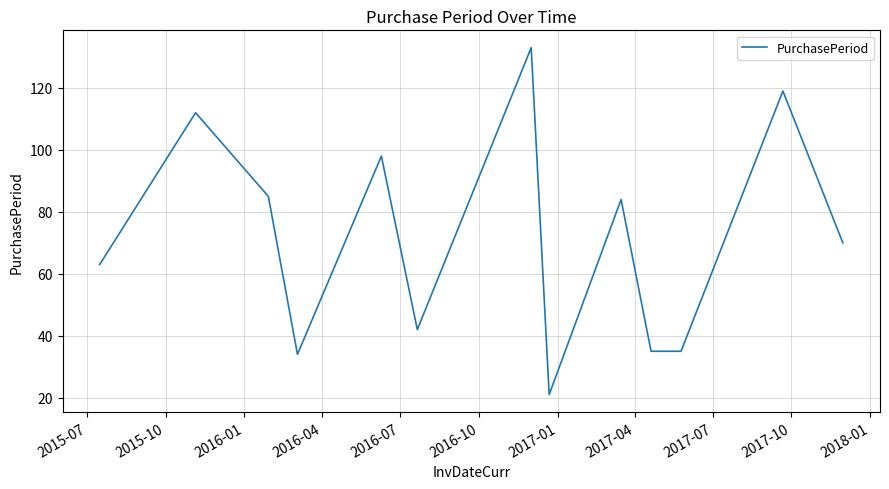

What is the difference between the maximum and minimum values?

112